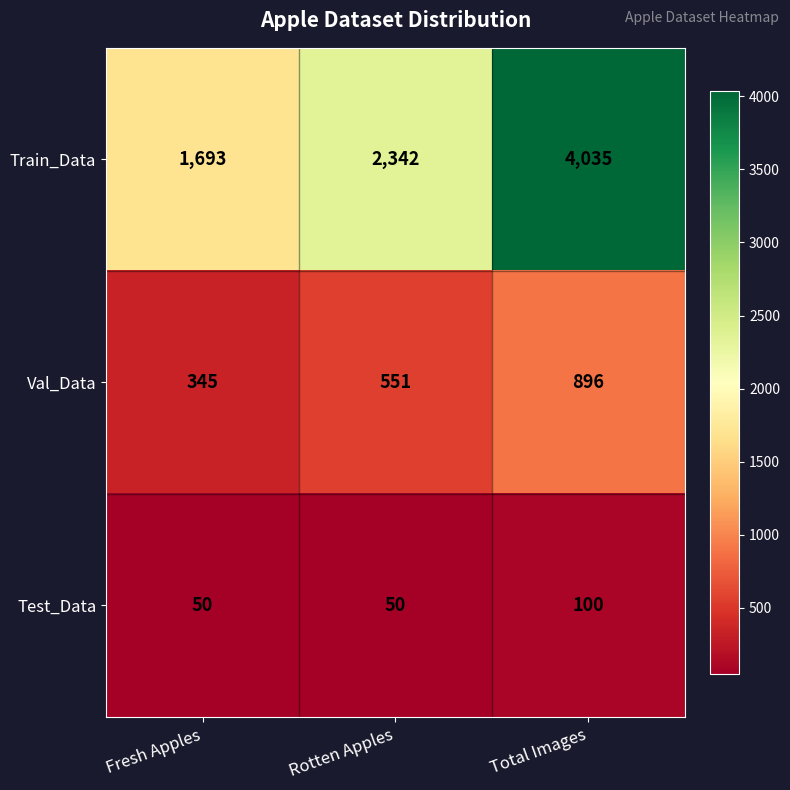

List the series in order of their peak value, lowest first.

Test_Data, Val_Data, Train_Data